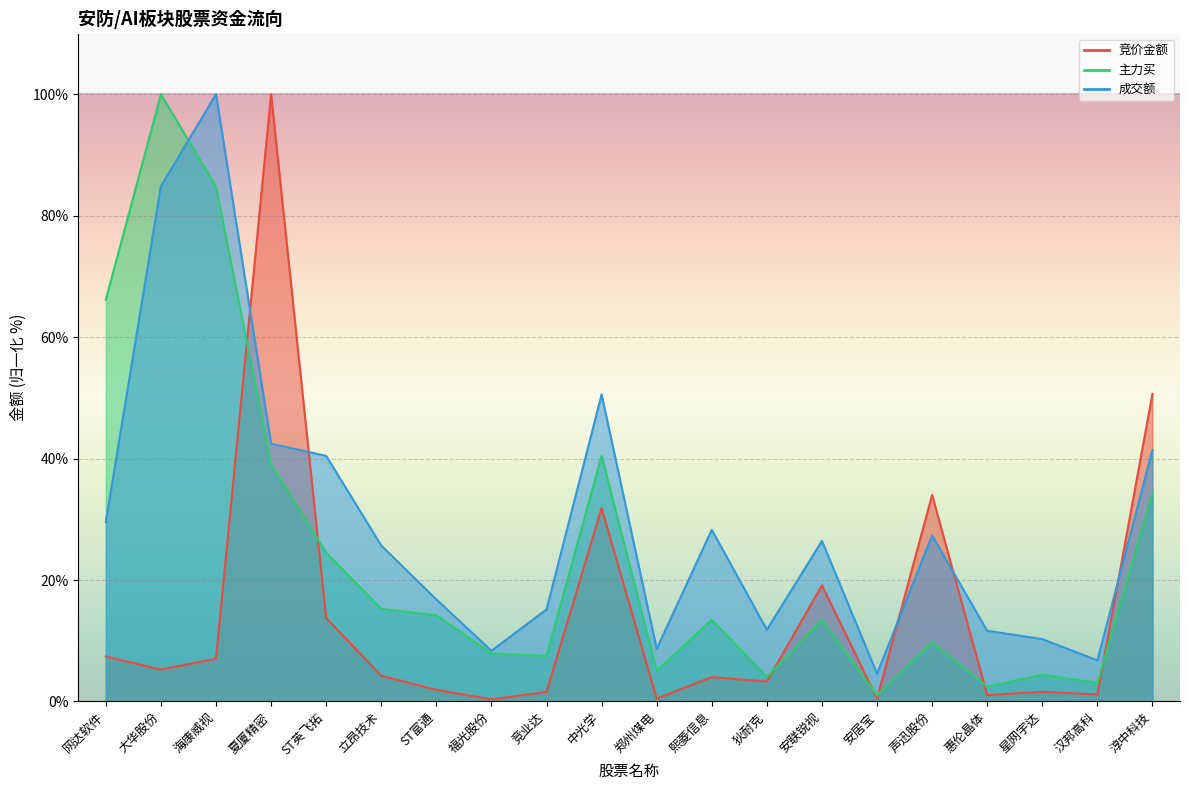

What is the average value of the 竞价金额 series?

14.5